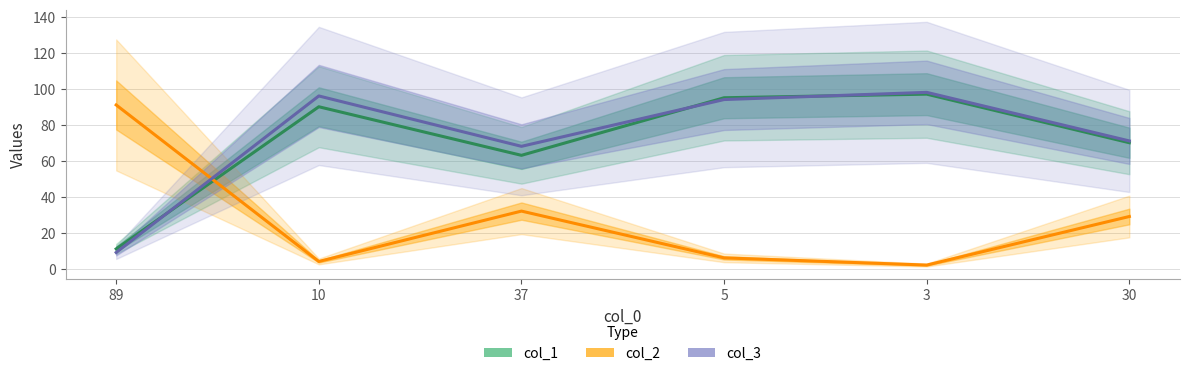

Which series has the widest spread of values?

col_2